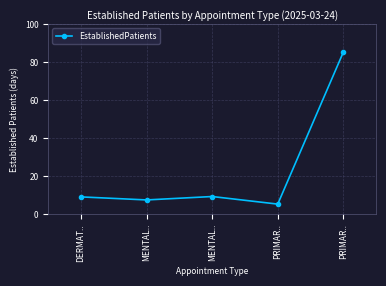

Between PRIMAR.. and DERMAT.., which is larger?

PRIMAR..